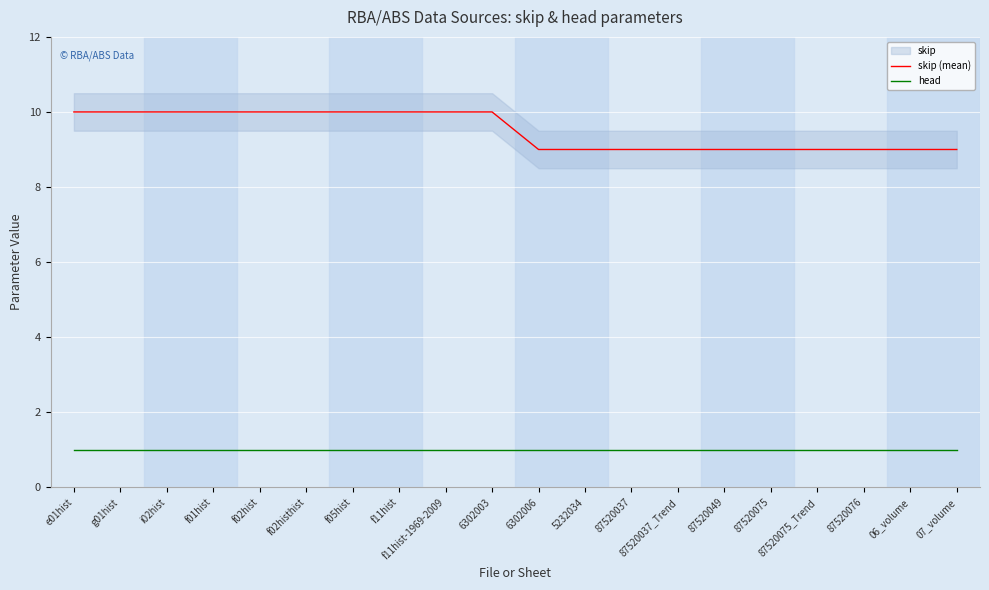

At how many categories does at least one series exceed 5?

20